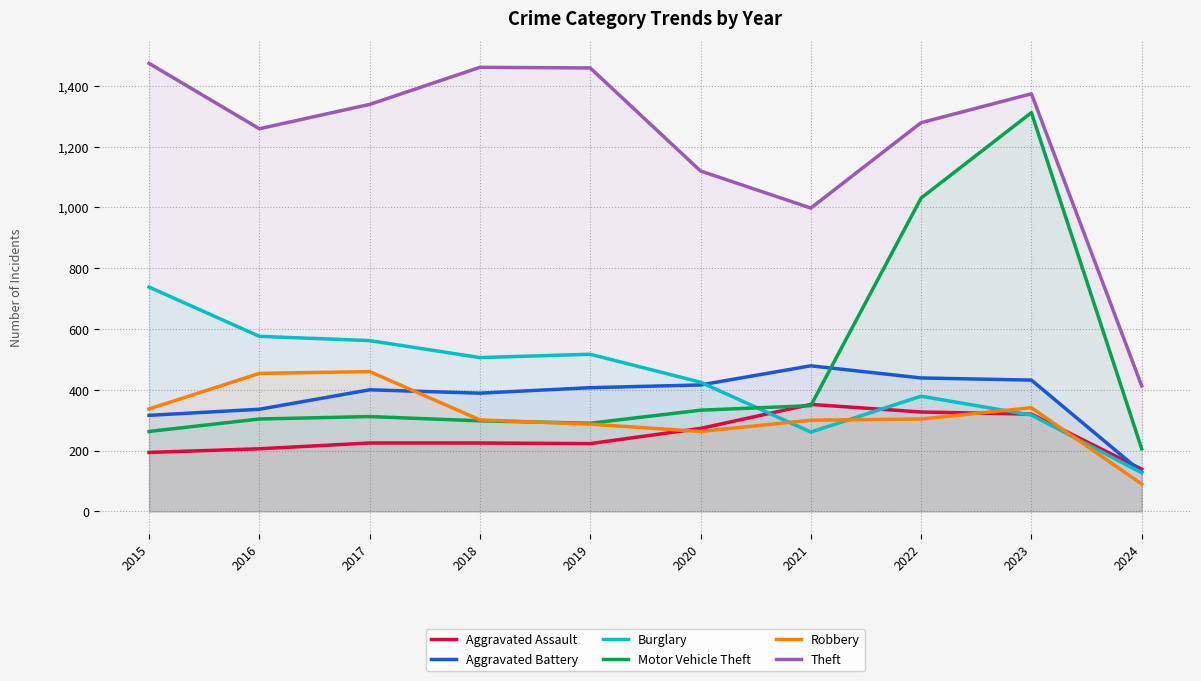

What is the difference between the Robbery values at 2022 and 2021?

4